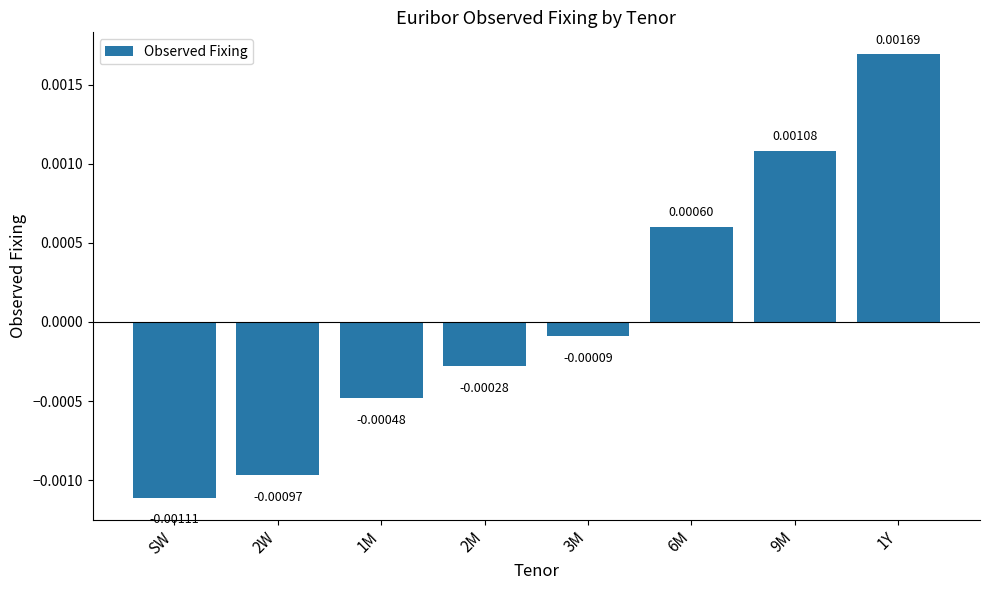

How many values are above zero?

3